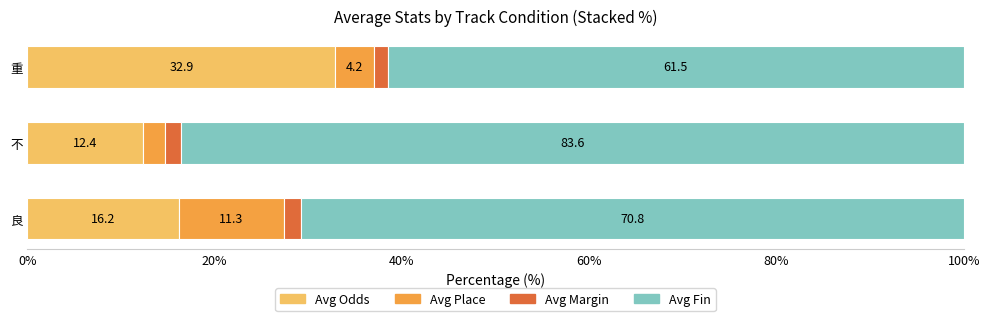

Which category has the lowest value in the Avg Odds series?

不